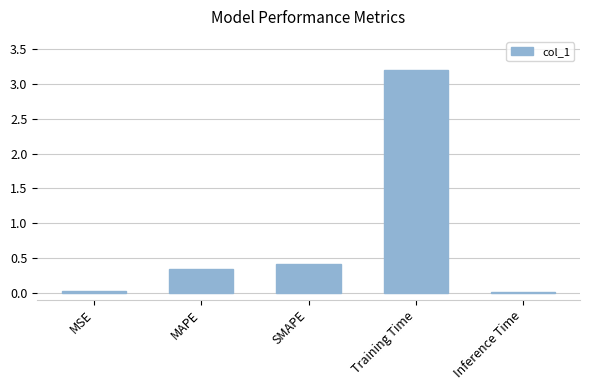

Which label corresponds to the largest value in the chart?

Training Time